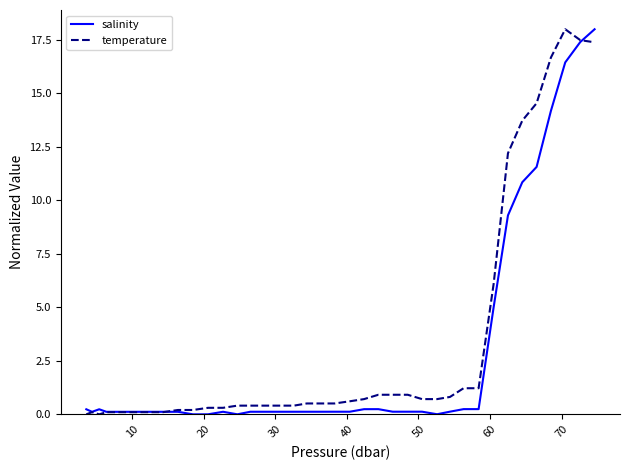

What is the maximum value shown in the chart?

18.0